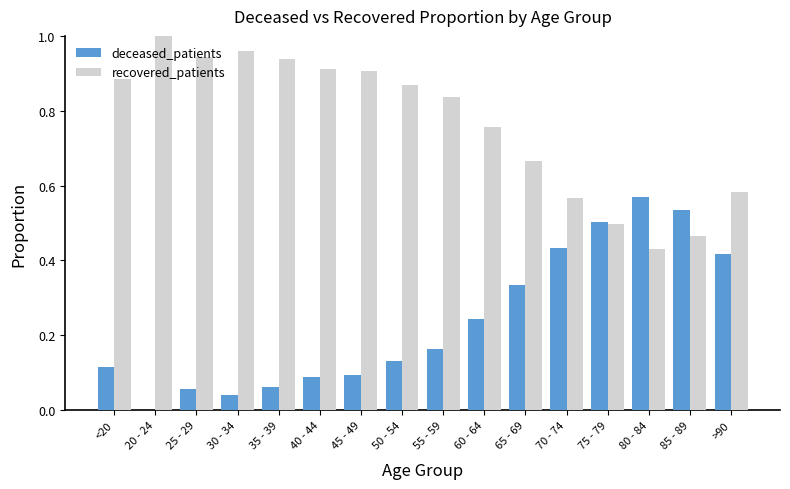

Is the value of deceased_patients at 25 - 29 greater than the value of recovered_patients at 50 - 54?

No